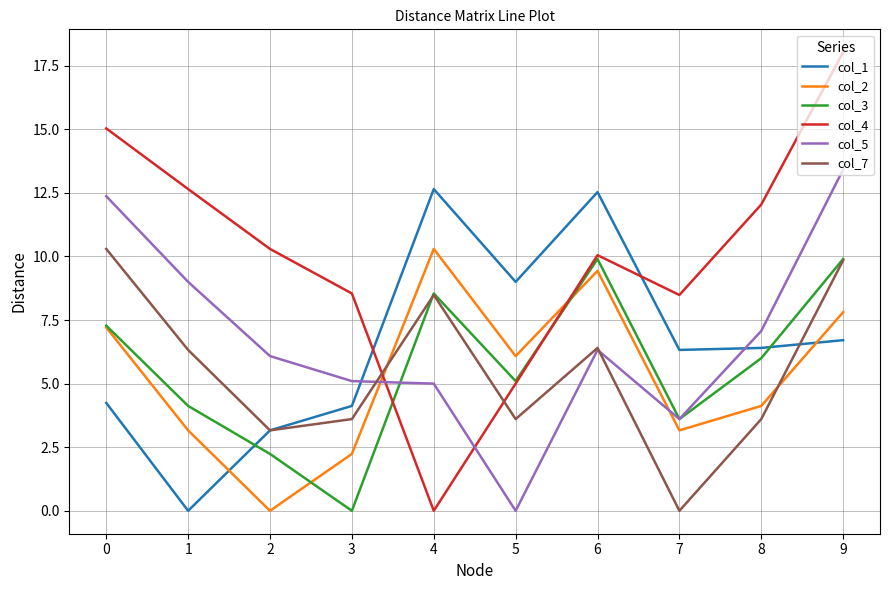

After their last crossing, which series has the higher values: col_2 or col_1?

col_2